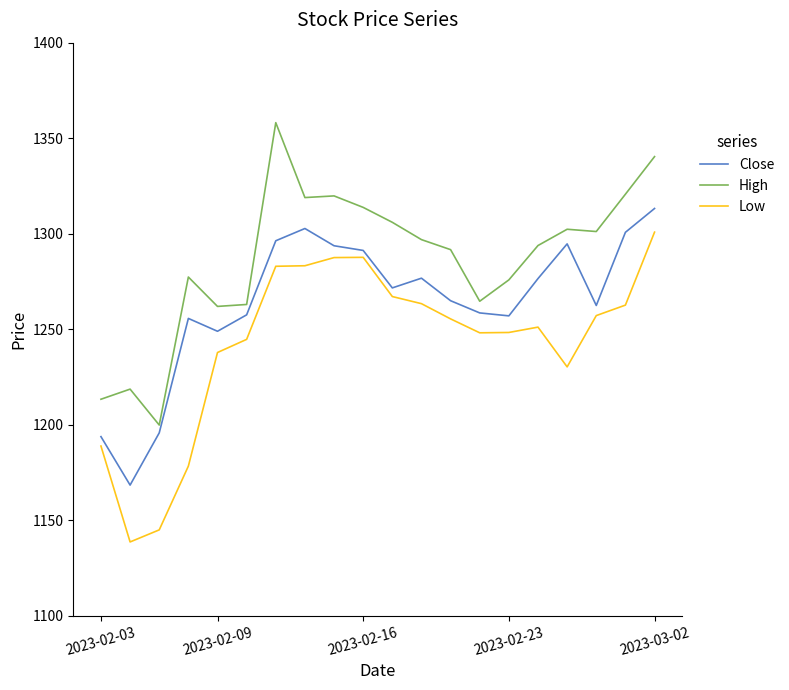

List the series in order of their overall mean, lowest first.

Low, Close, High